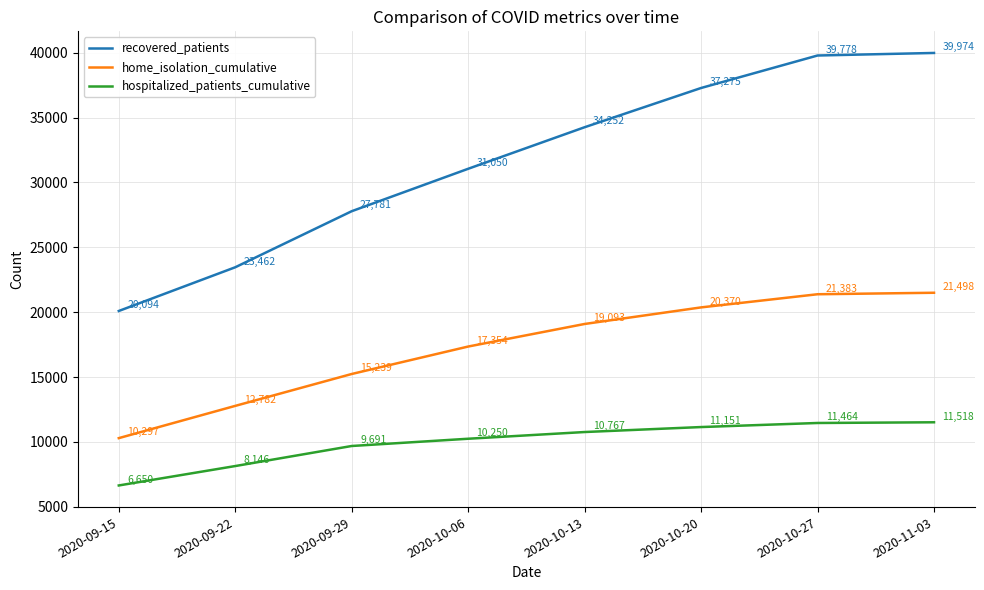

Reading left to right, what are all the values shown in this chart?

recovered_patients: 20094	23462	27781	31050	34252	37275	39778	39974
home_isolation_cumulative: 10297	12782	15239	17354	19093	20370	21383	21498
hospitalized_patients_cumulative: 6650	8146	9691	10250	10767	11151	11464	11518